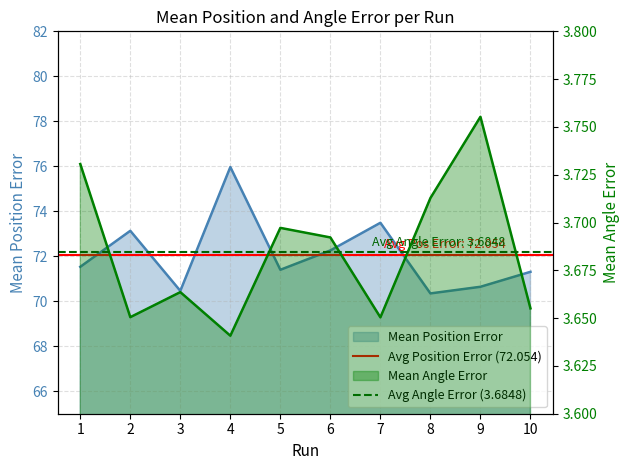

Which series has the largest total across all categories?

Avg Position Error (72.054)